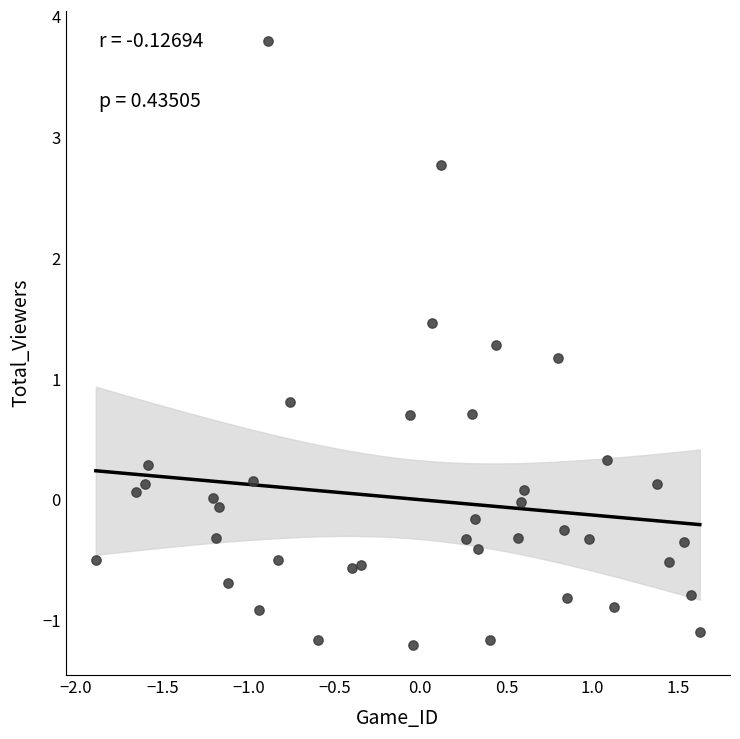

What is the range of Y values (max minus min)?

5.0